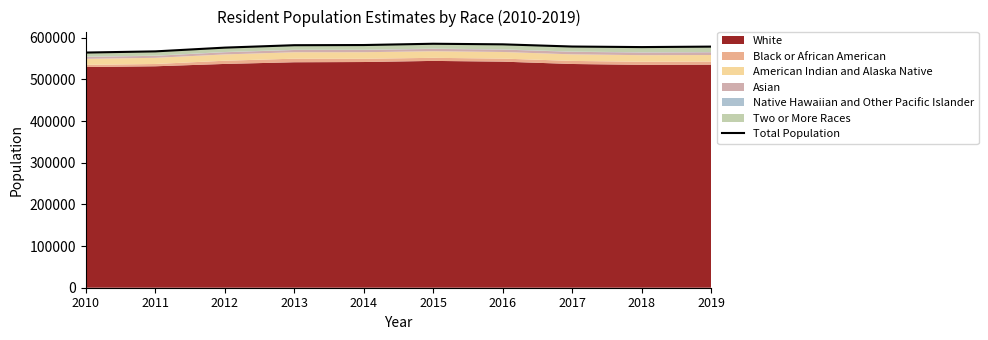

True or false: there are more than 1 points higher than both neighbors.

False